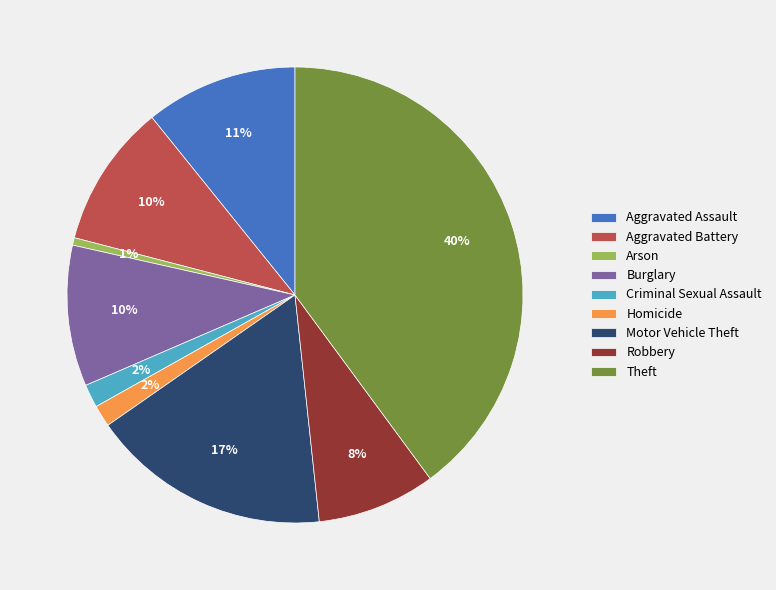

How many segments does this pie chart have?

9